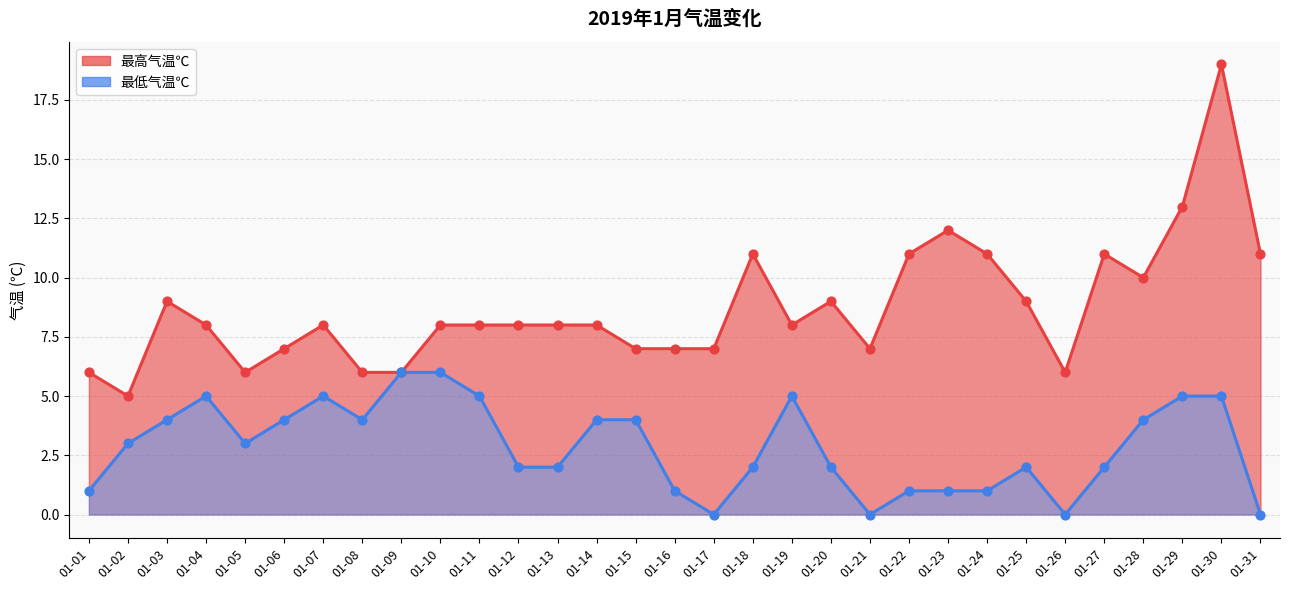

Which series reaches the maximum Y coordinate?

最高气温℃